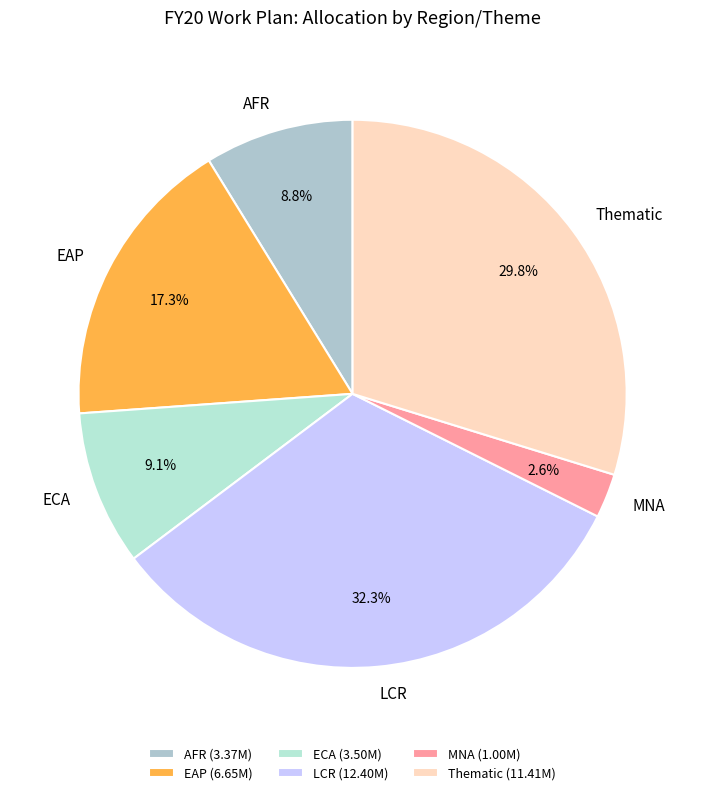

True or false: EAP accounts for 17% of the total.

True